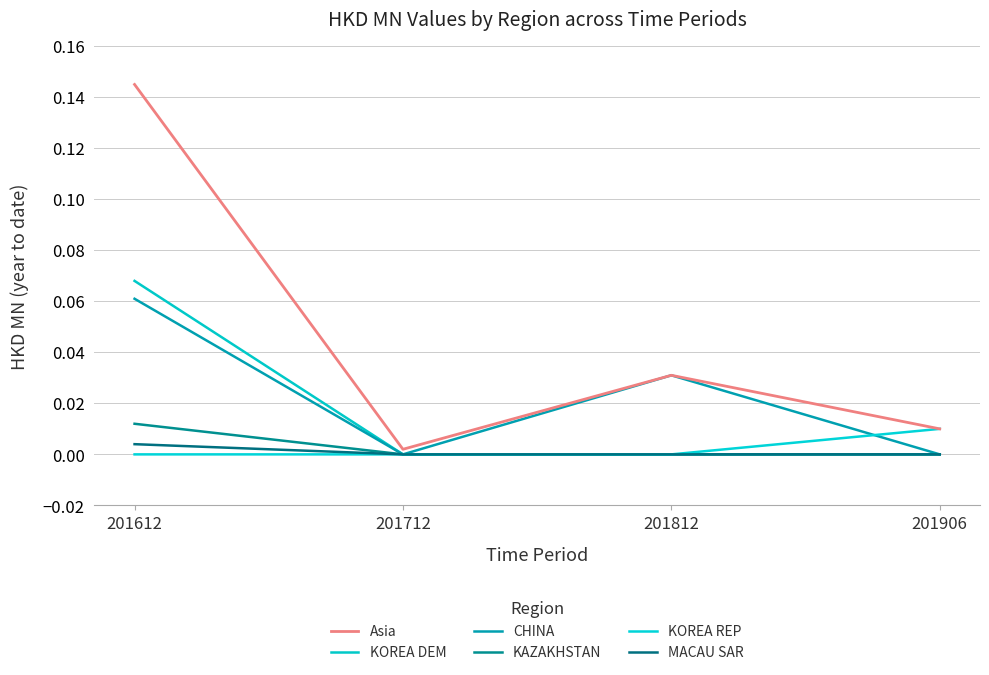

At 201812, list the series in order from smallest to largest.

KOREA DEM, KAZAKHSTAN, KOREA REP, MACAU SAR, Asia, CHINA